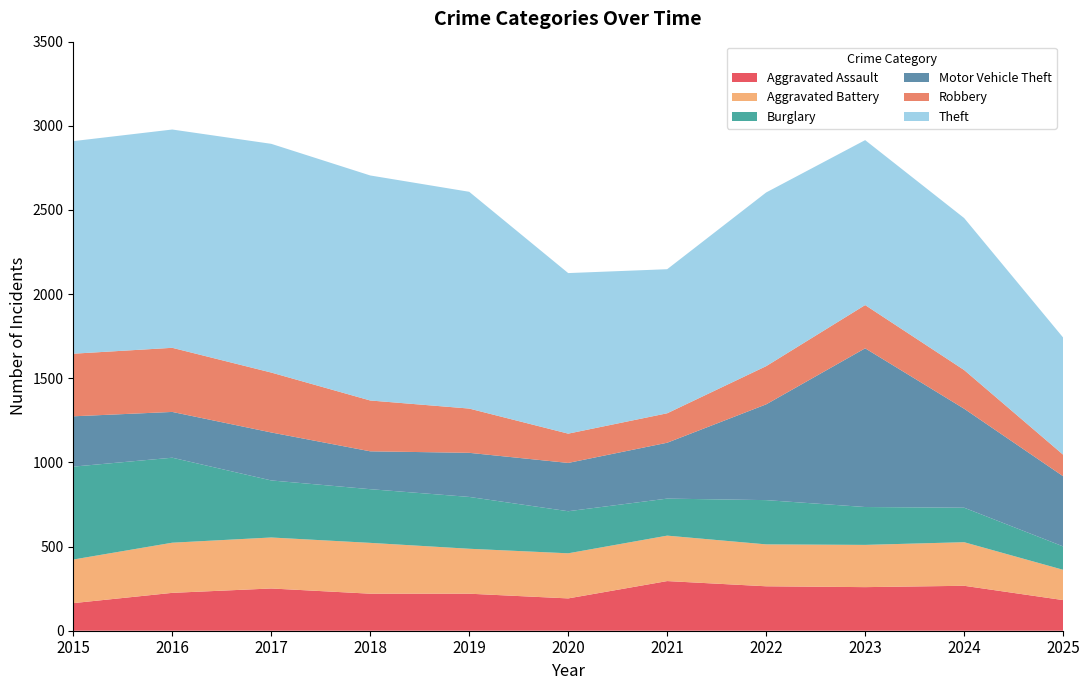

Reading left to right, what are all the values shown in this chart?

Aggravated Assault: 2015=164	2016=225	2017=251	2018=220	2019=220	2020=192	2021=295	2022=264	2023=259	2024=267	2025=182
Aggravated Battery: 2015=259	2016=298	2017=303	2018=302	2019=267	2020=268	2021=270	2022=249	2023=251	2024=259	2025=180
Burglary: 2015=552	2016=505	2017=339	2018=319	2019=308	2020=250	2021=220	2022=263	2023=225	2024=205	2025=139
Motor Vehicle Theft: 2015=299	2016=272	2017=285	2018=225	2019=262	2020=287	2021=332	2022=569	2023=943	2024=588	2025=417
Robbery: 2015=372	2016=381	2017=356	2018=302	2019=263	2020=174	2021=175	2022=227	2023=257	2024=230	2025=128
Theft: 2015=1263	2016=1297	2017=1359	2018=1337	2019=1288	2020=954	2021=856	2022=1032	2023=980	2024=903	2025=696